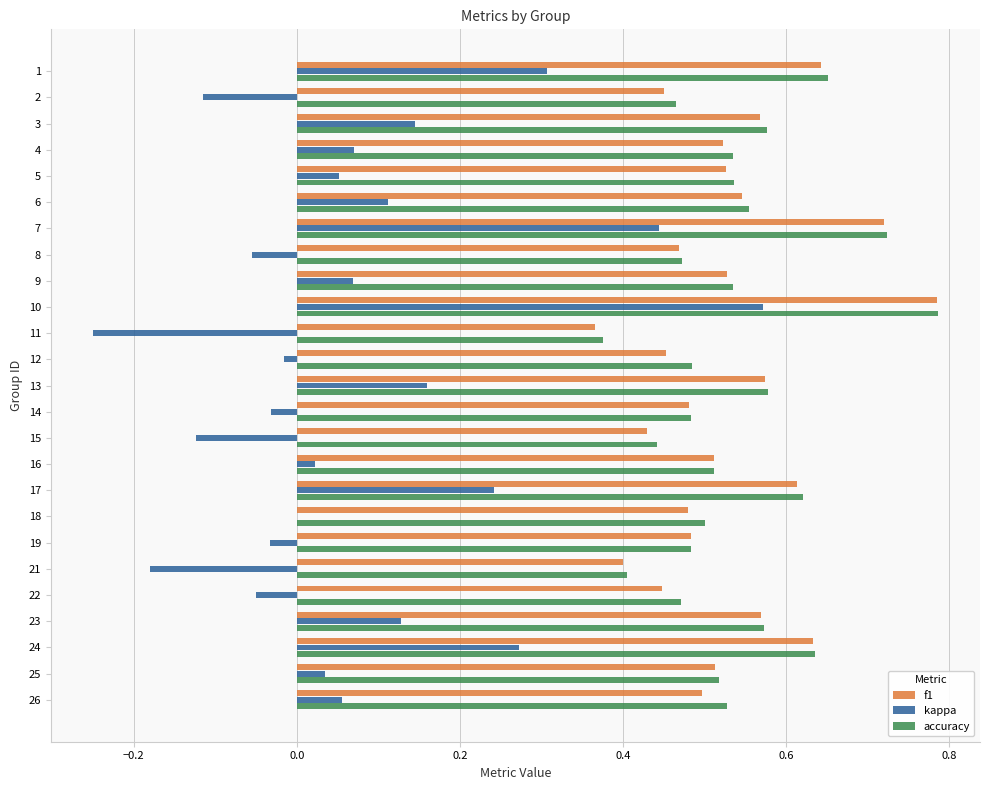

Which category has the highest value in the kappa series?

10